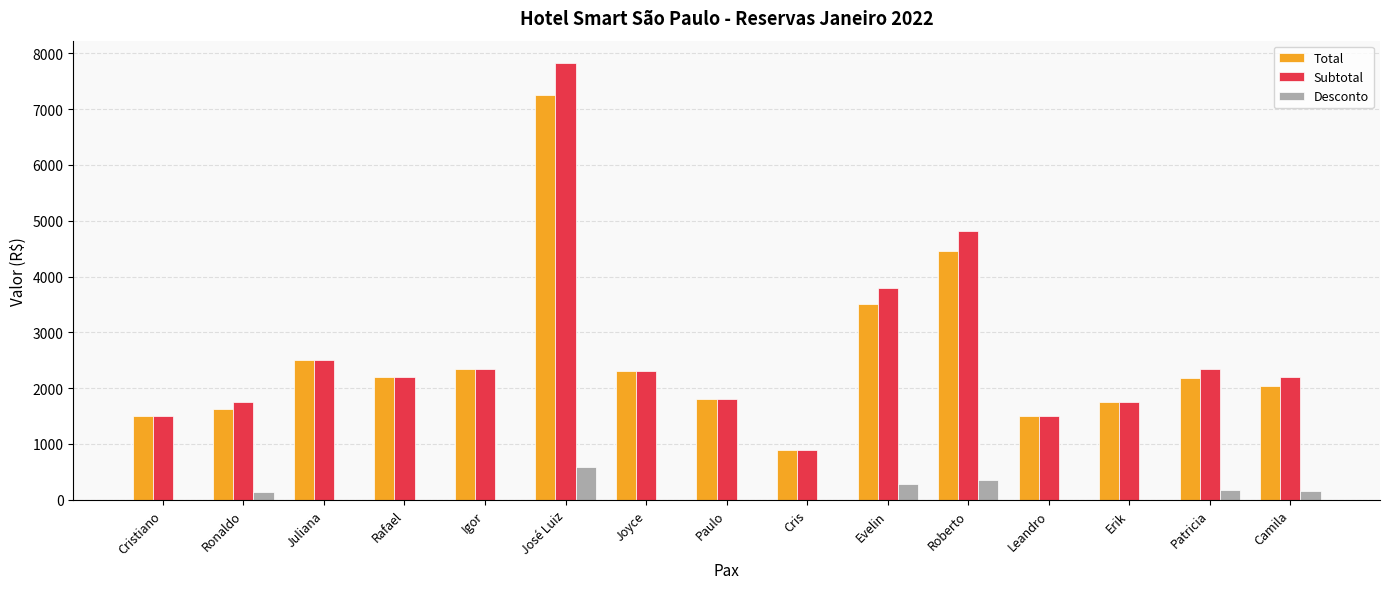

Is the value of Subtotal at Roberto greater than the value of Total at Patricia?

Yes